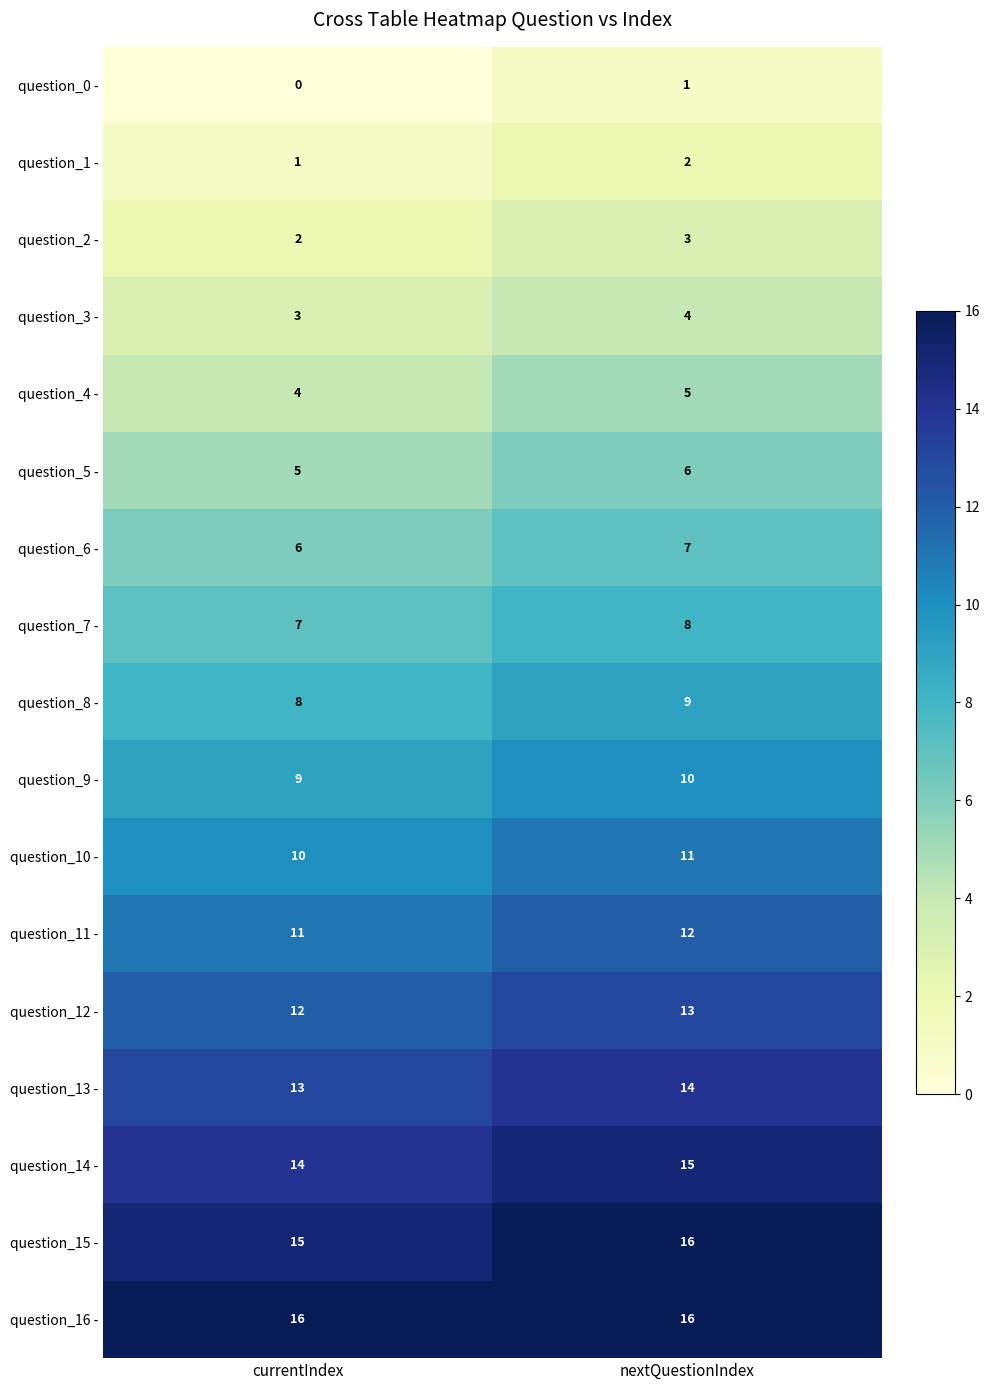

What is the spread (max minus min) of values at currentIndex?

16